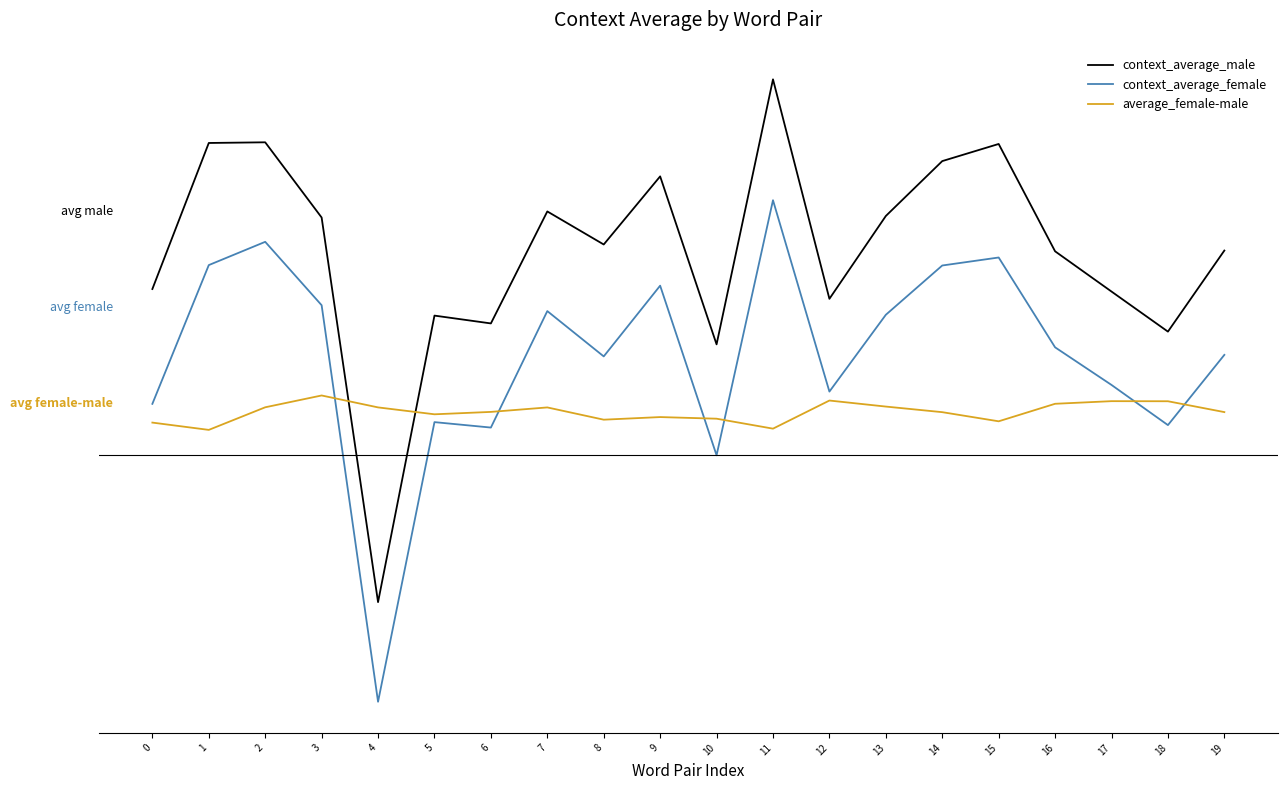

What value does the context_average_female series have at 5?

-1.8